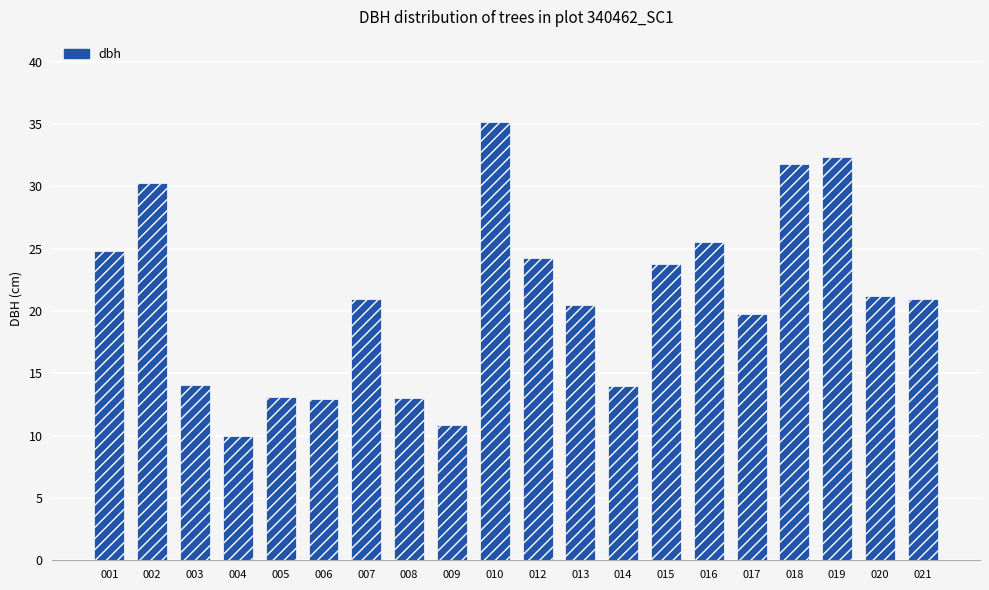

The value at 006 is 18.2. True or false?

False